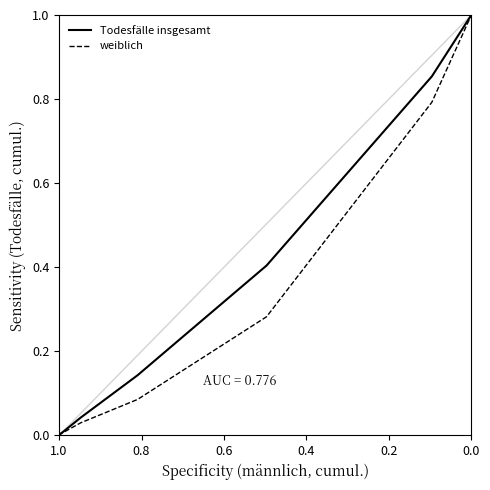

Is it true that Todesfälle insgesamt equals 0.3 at 0.0?

False